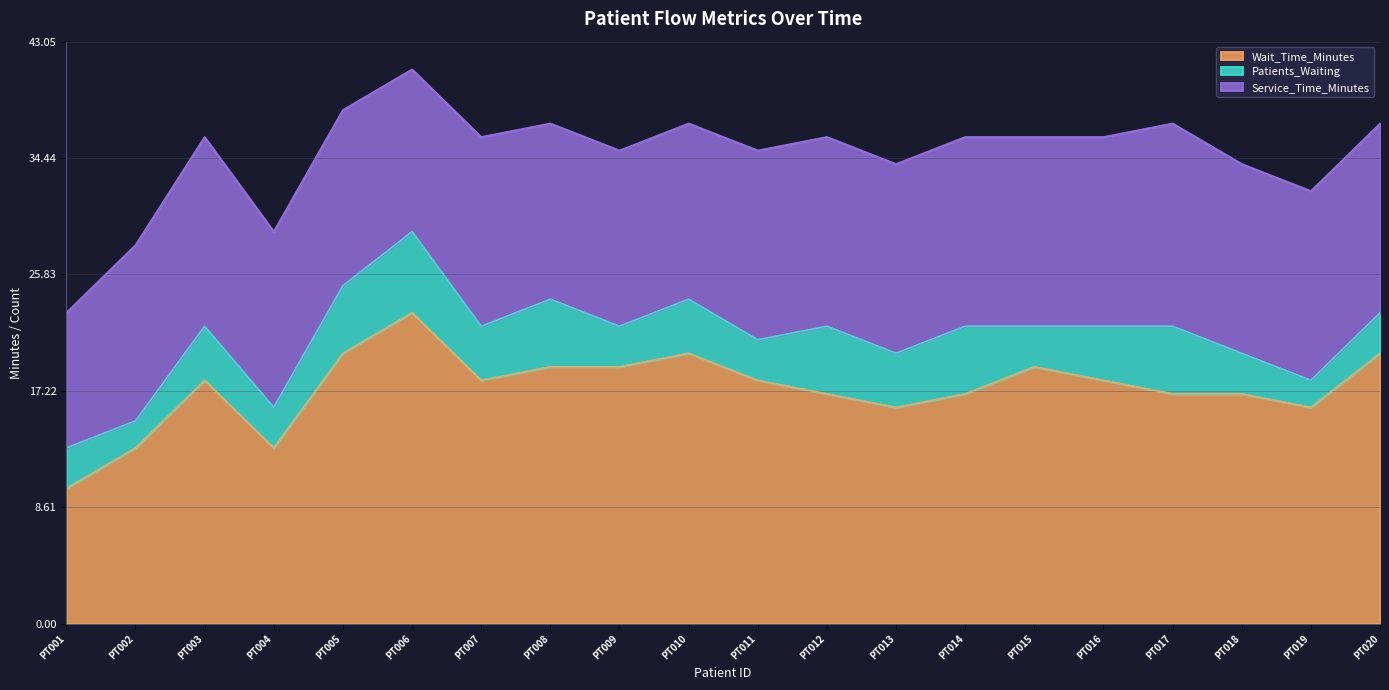

Does the chart display data point markers on the line(s)?

No